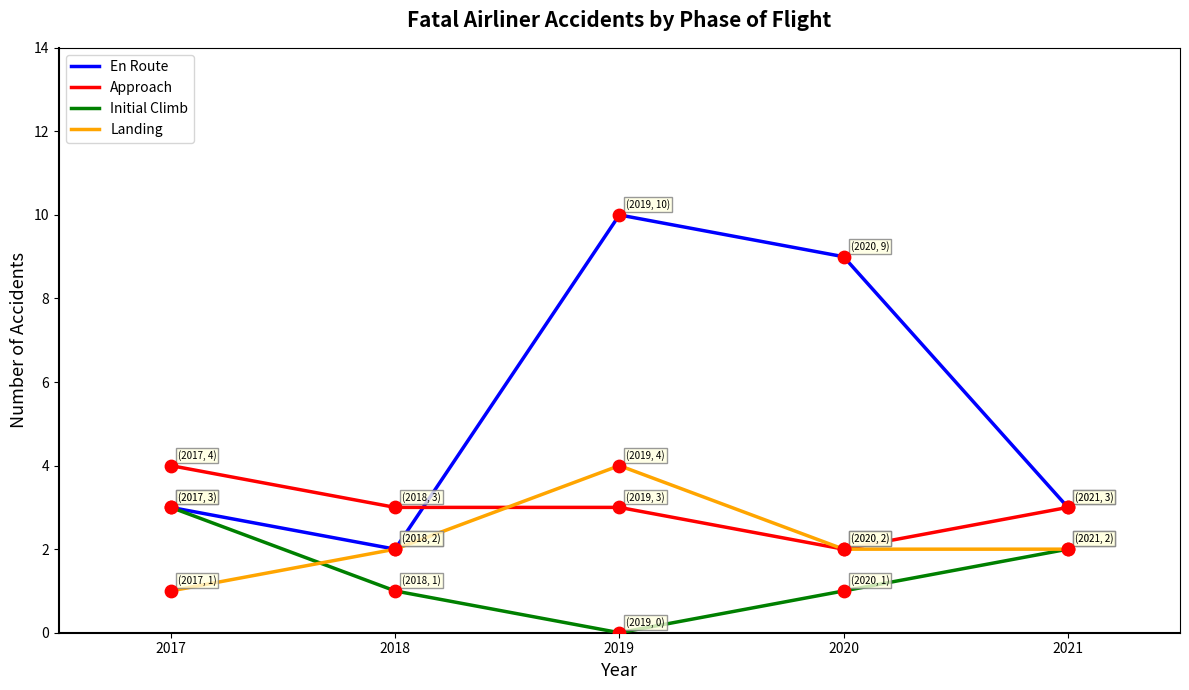

Is the value of Initial Climb at 2021 greater than the value of Approach at 2021?

No